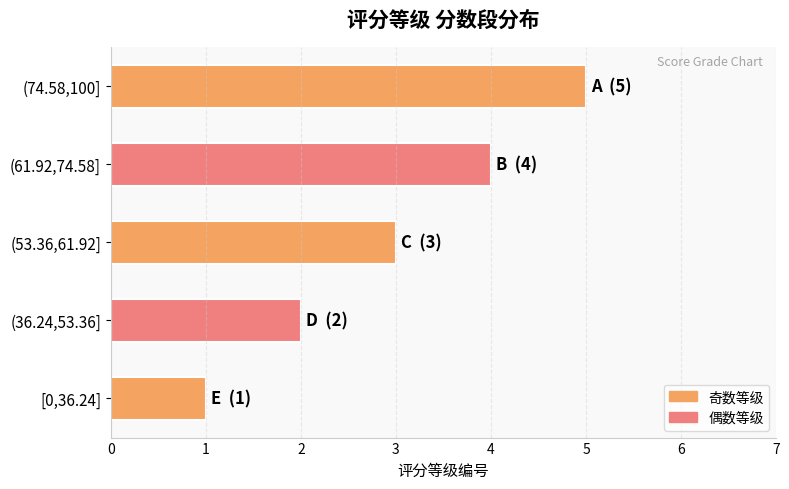

What is the maximum value shown in the chart?

5